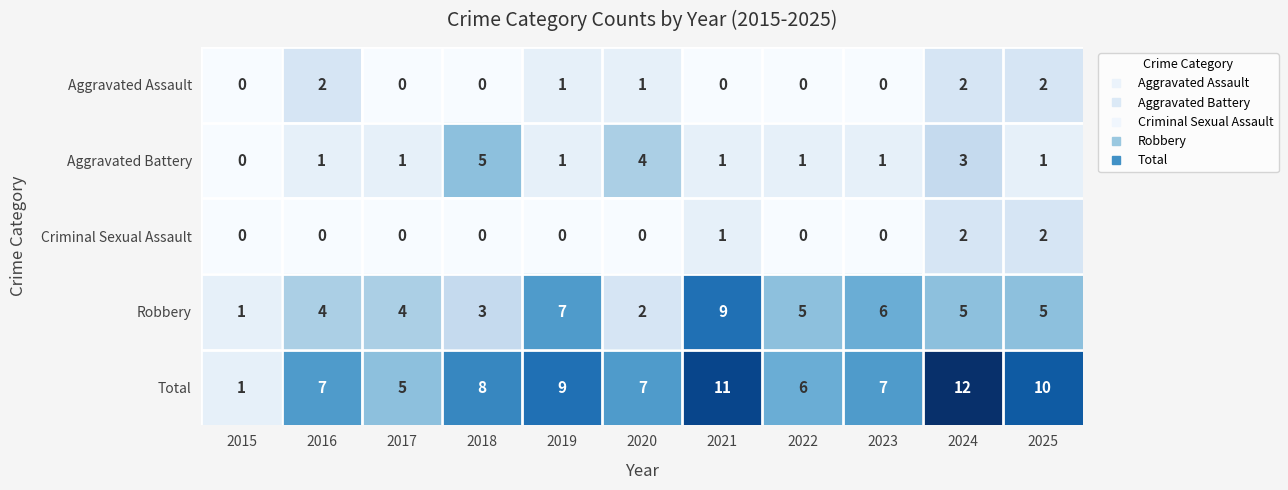

What is the sum of the Total values at 2016 and 2023?

14